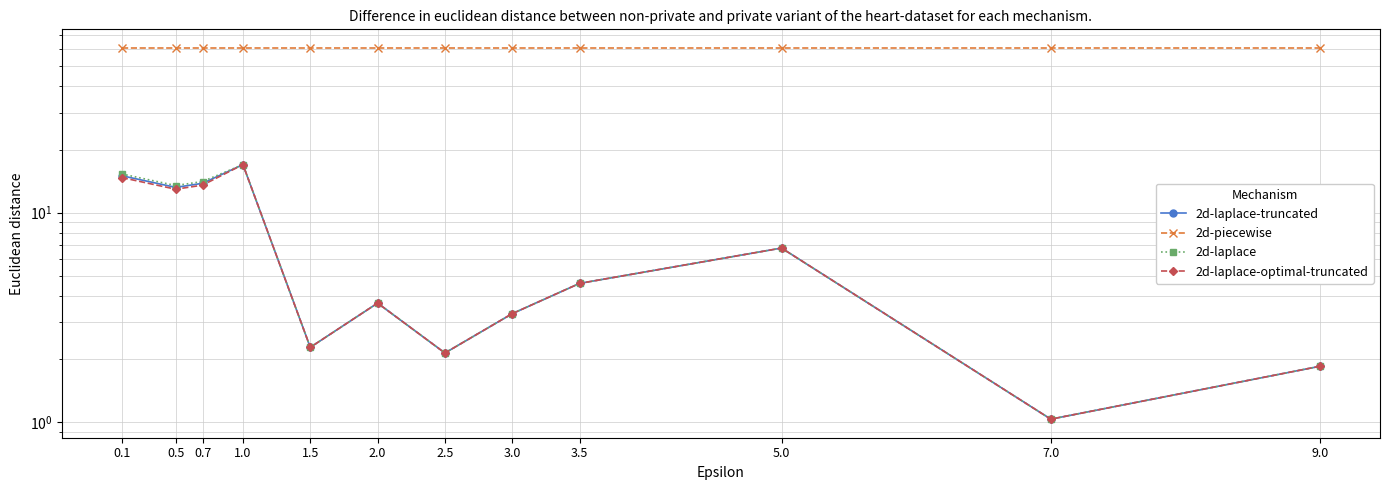

Where does the 2d-laplace-optimal-truncated series first go above 4?

0.1